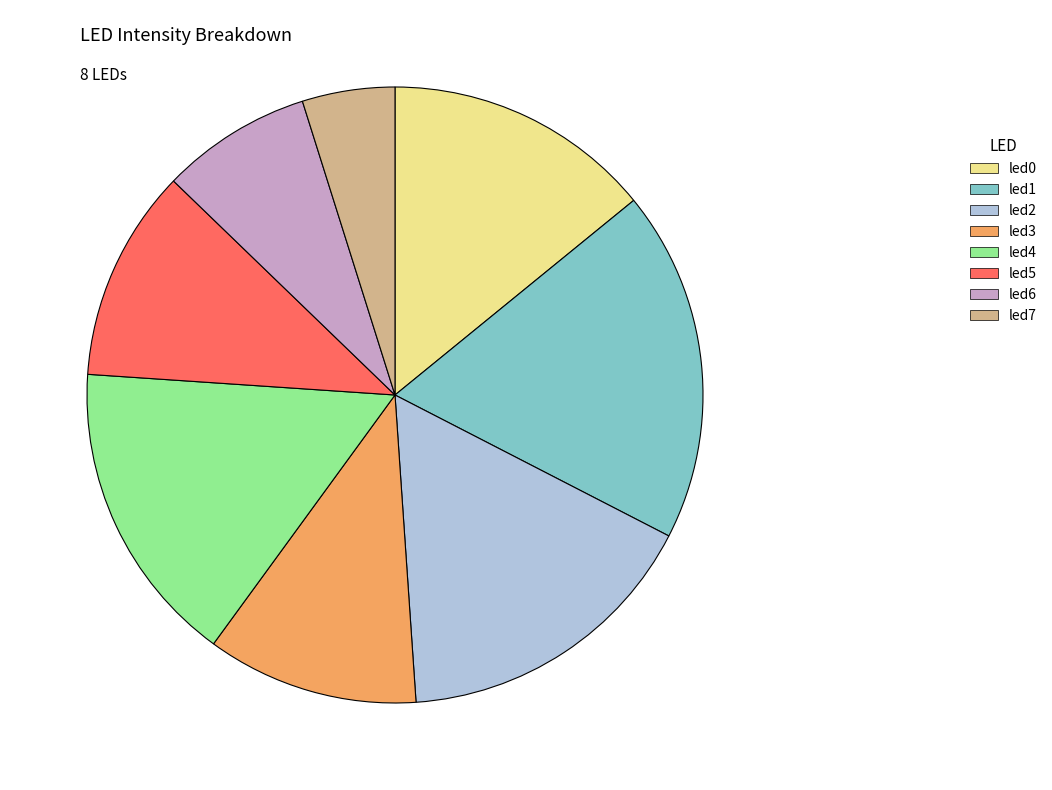

Between led1 and led5, which is larger?

led1